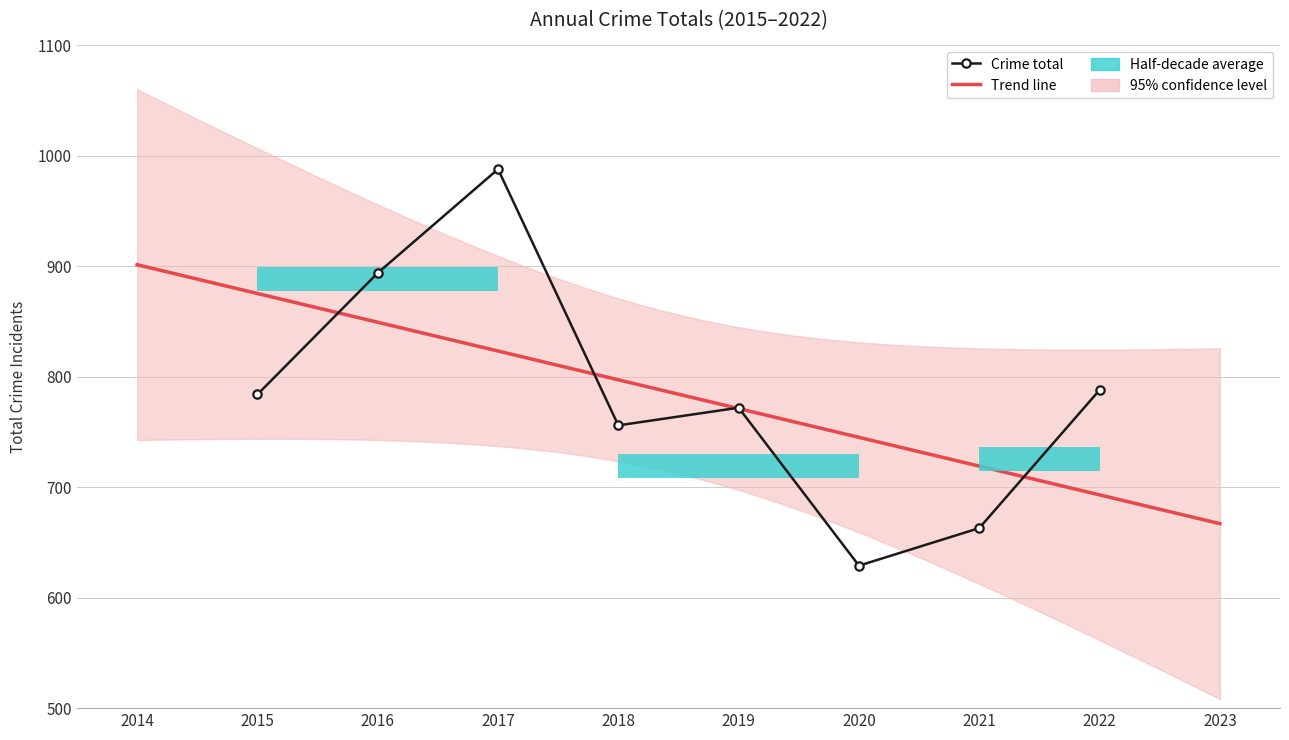

Which category has the highest value across all series?

2017